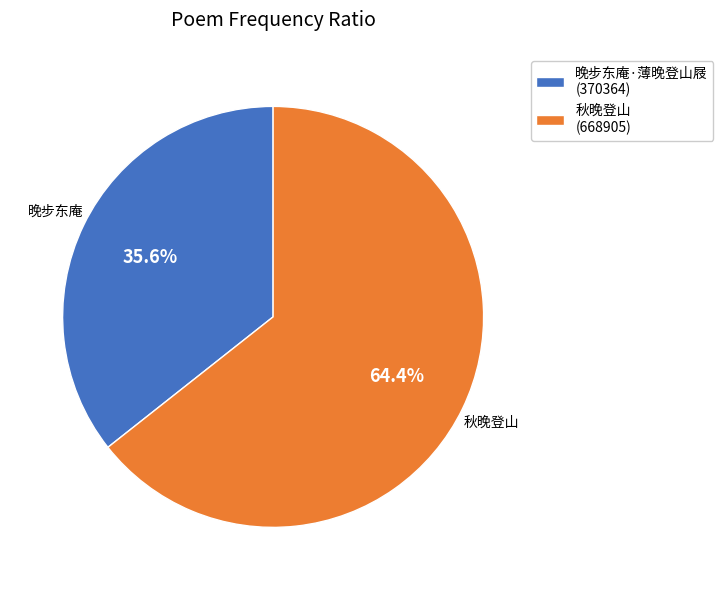

Is 晚步东庵·薄晚登山屐 the majority of the pie?

No